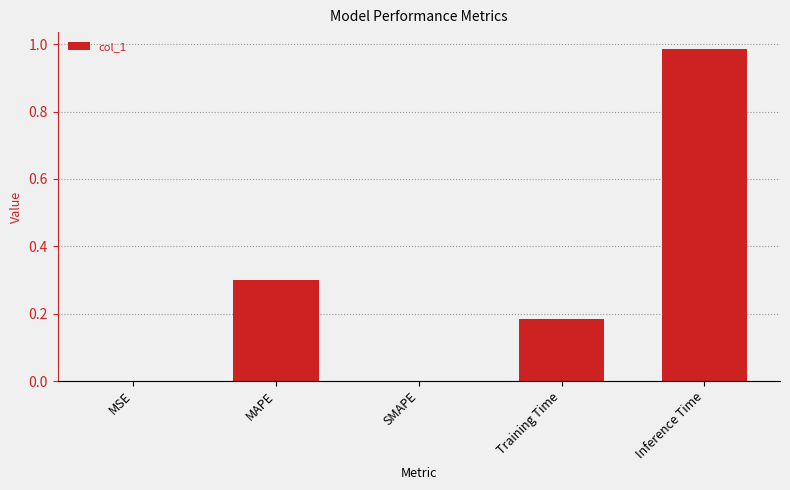

True or false: the data shows 0.3 at MAPE.

True